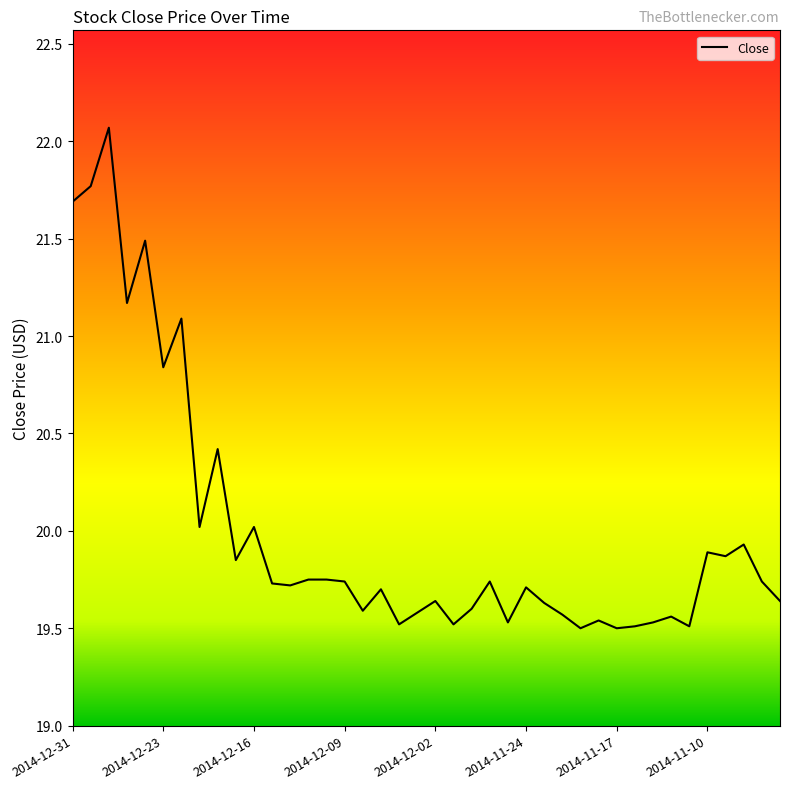

What is the greatest value displayed?

22.1